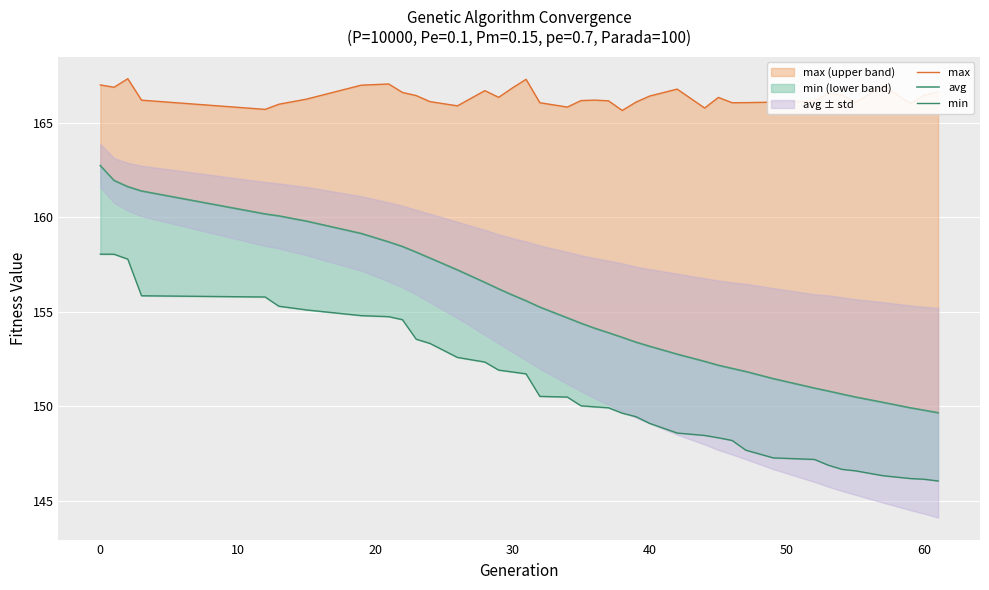

True or false: avg and min intersect in this chart.

False